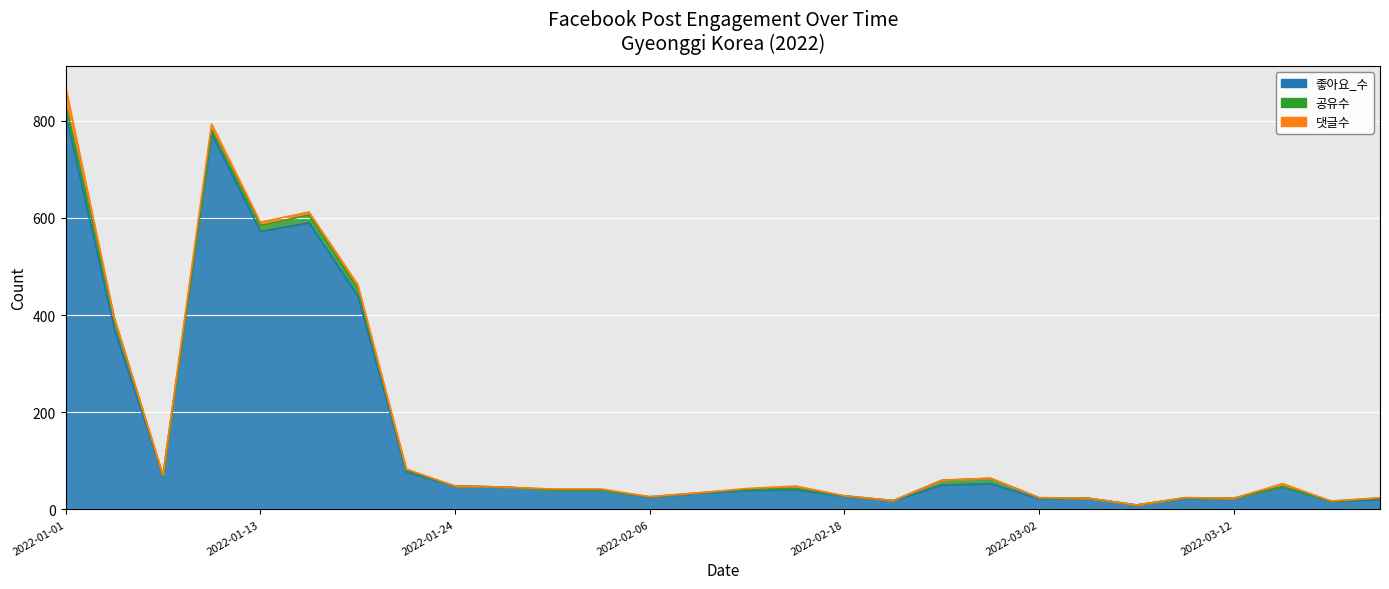

The value of 좋아요_수 at 2022-02-04 is 40. True or false?

True